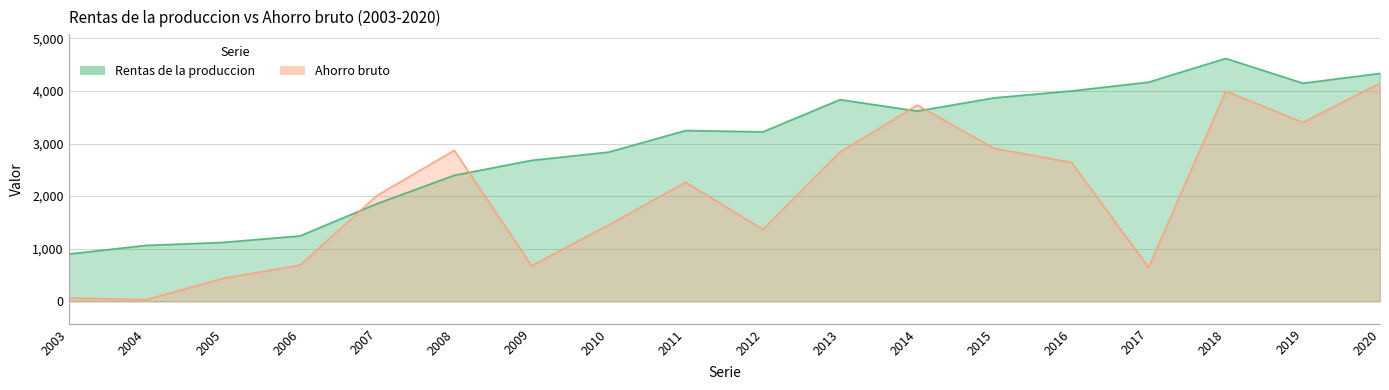

Which series has the largest total across all categories?

Rentas de la produccion